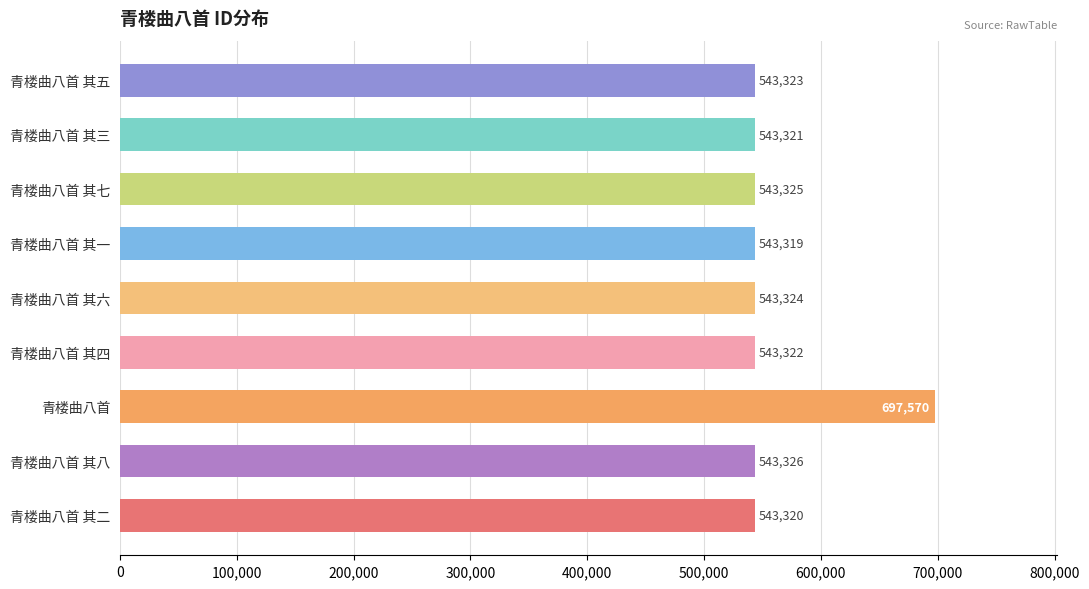

Is it true that the value at 青楼曲八首 其一 is 262555?

False